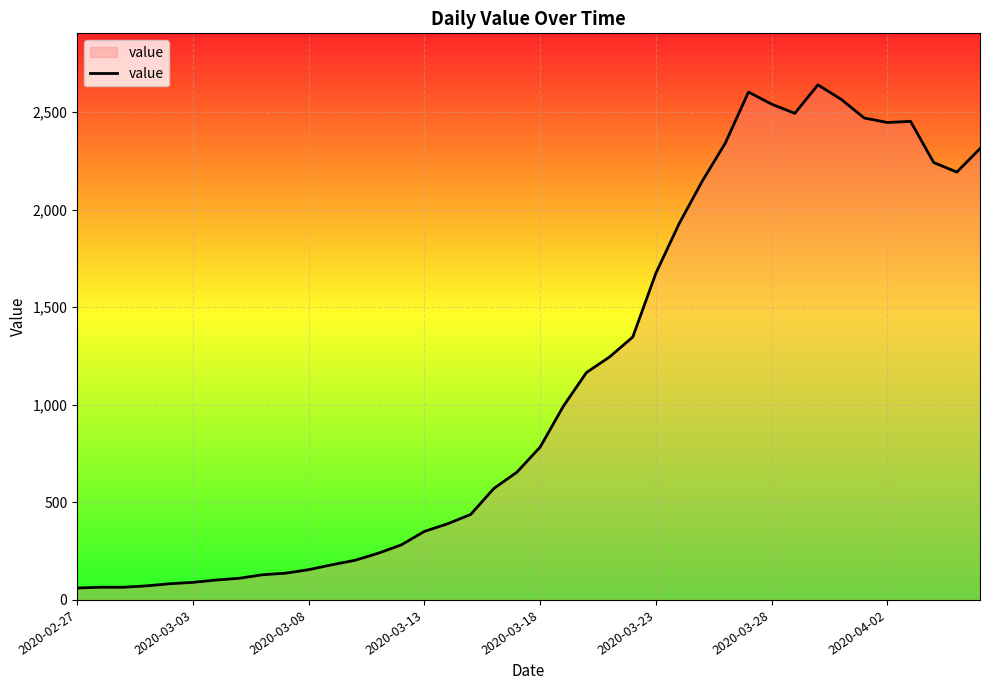

How many categories are shown in the chart?

40